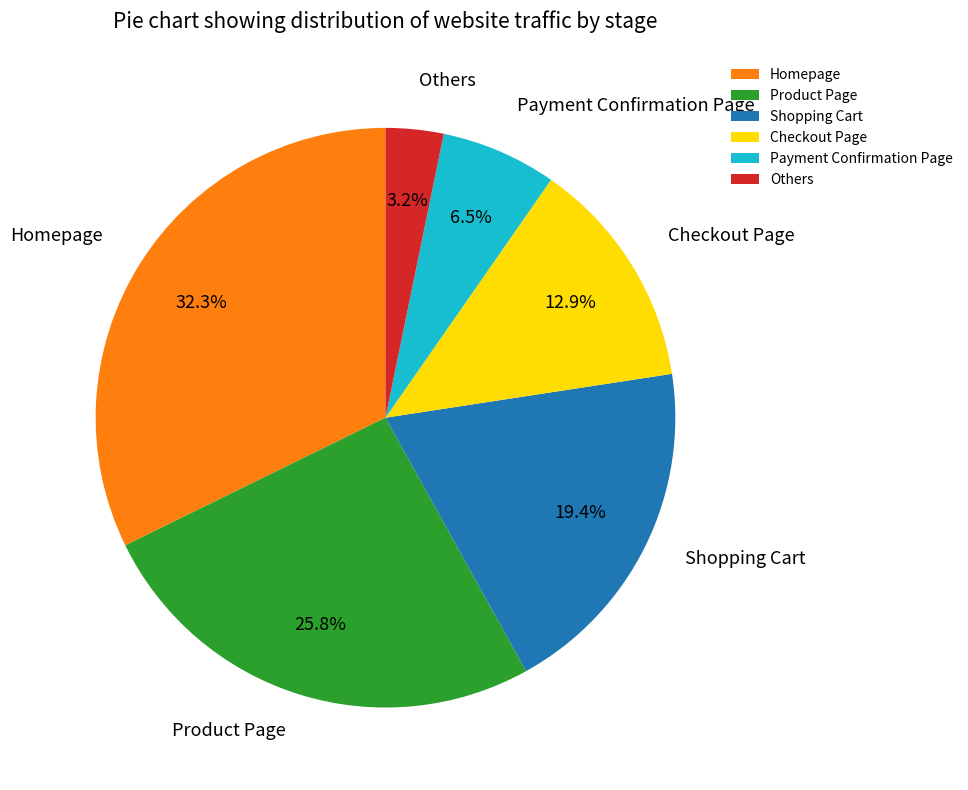

How many segments does this pie chart have?

6